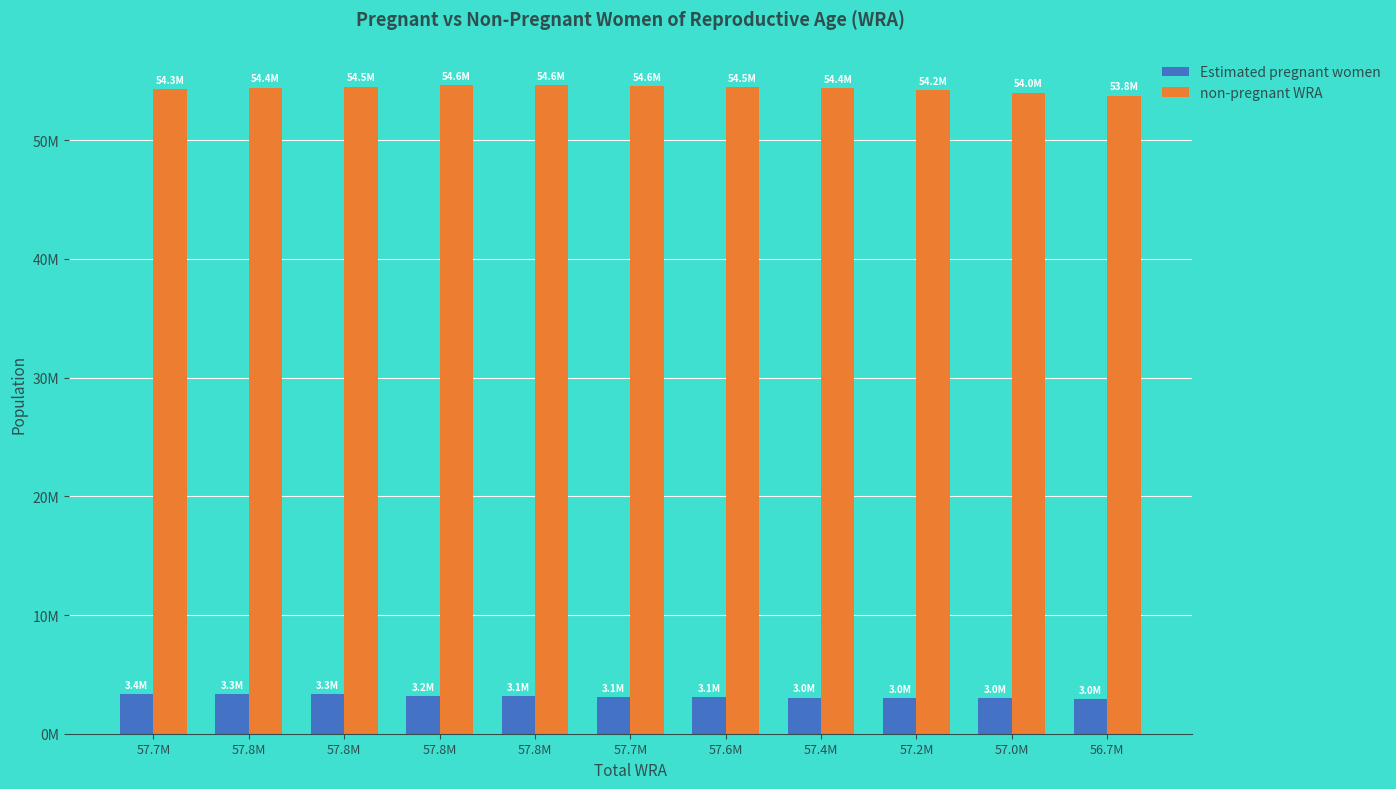

Rank the categories by non-pregnant WRA value from highest to lowest.

57.8M, 57.8M, 57.7M, 57.8M, 57.6M, 57.8M, 57.4M, 57.7M, 57.2M, 57.0M, 56.7M